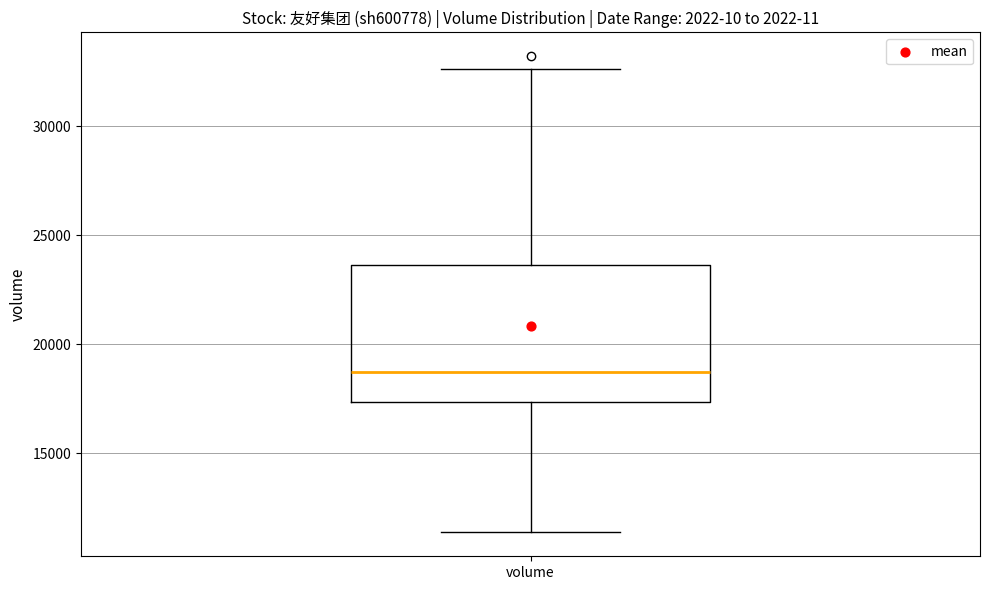

Where is the lower edge of the box for volume on the y-axis? The values are not printed on the chart, so give them approximately, as read against the axis.

17500